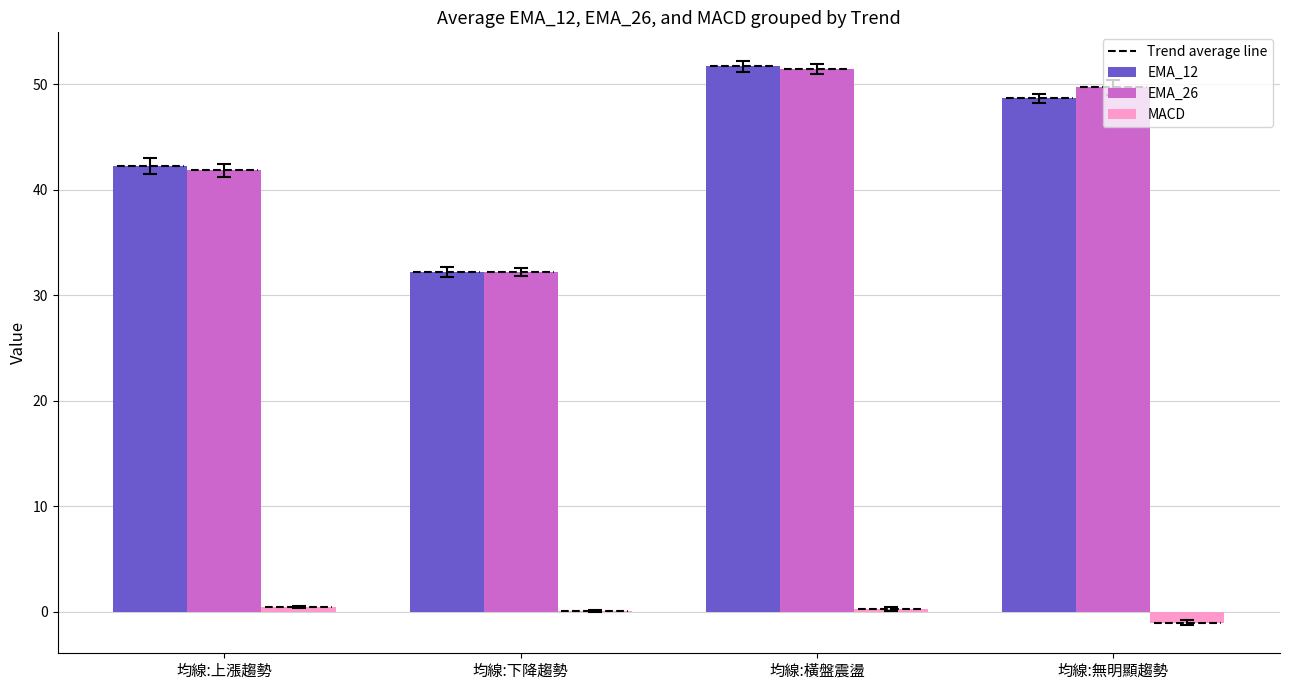

What is the highest value of the EMA_12 series?

51.7